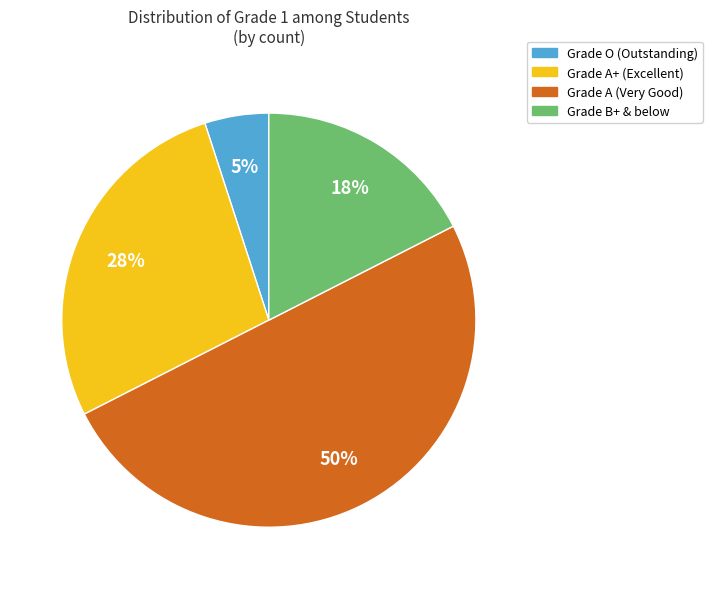

To the nearest percent, what is the difference between the largest and smallest slice percentages?

45%